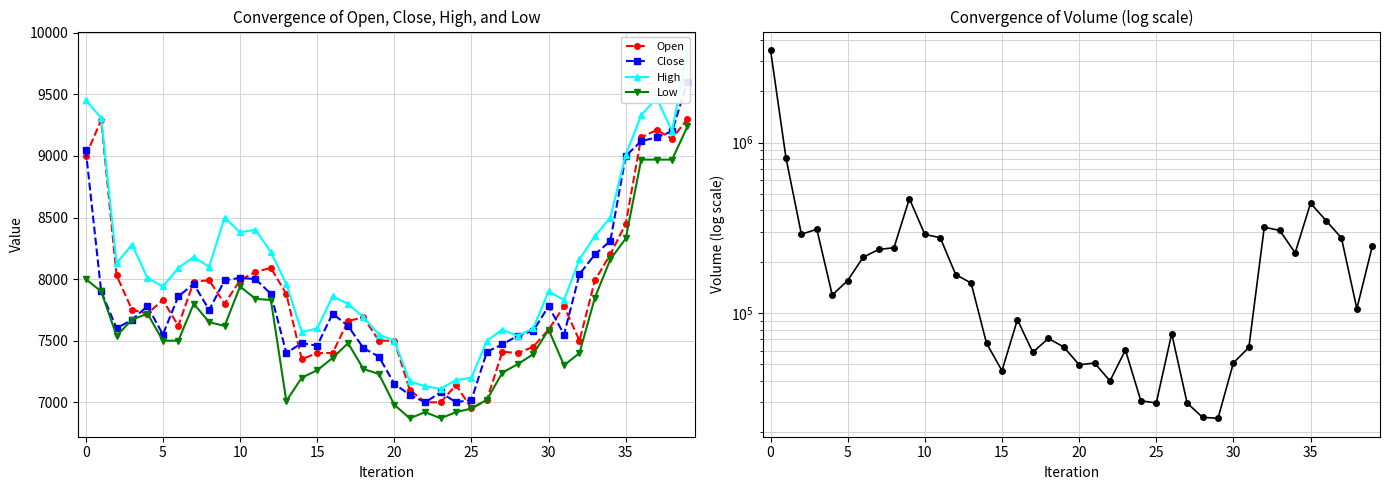

The Close series shows 2738 at 30. True or false?

False